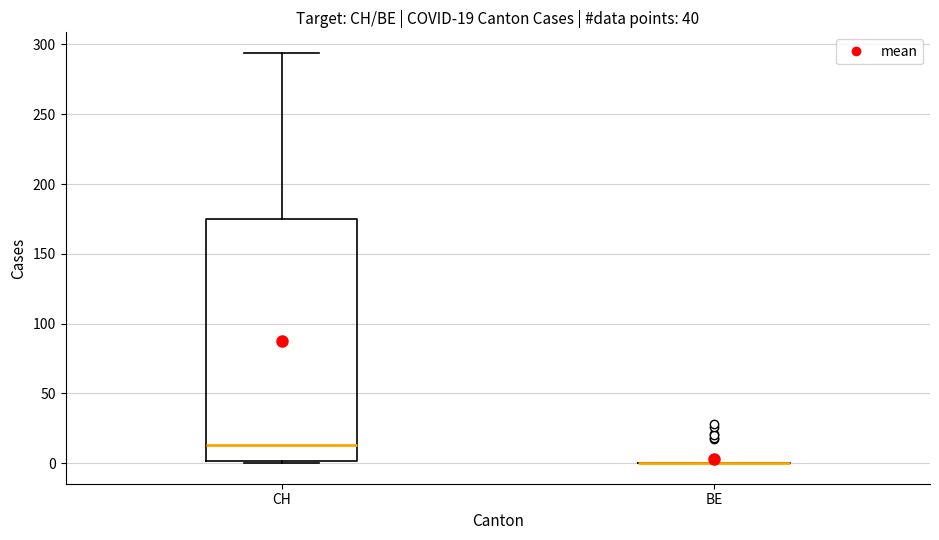

Which box is the tallest, from its lower edge to its upper edge?

CH